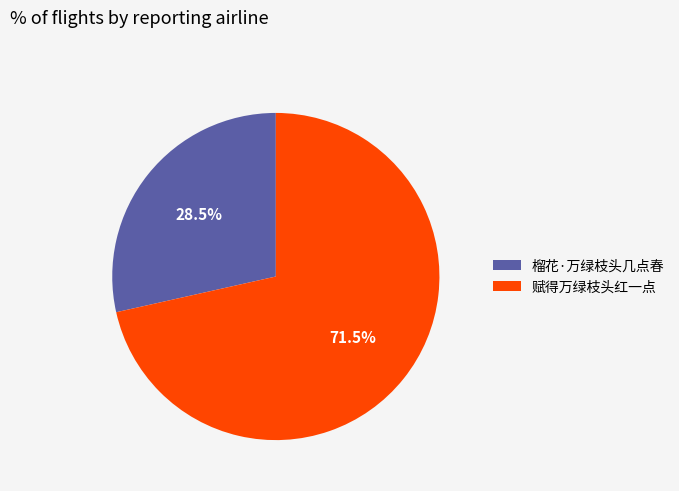

What portion of the pie excludes 榴花·万绿枝头几点春?

71.5%